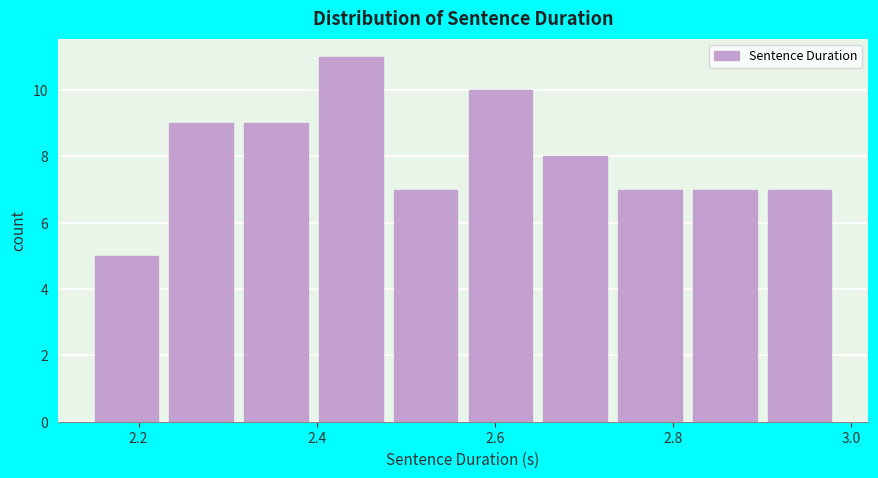

What is the height of the bar covering 2.22 to 2.32 on the x-axis? Neither the bar edges nor the heights are printed on the chart, so give them approximately, as read against the axes.

9